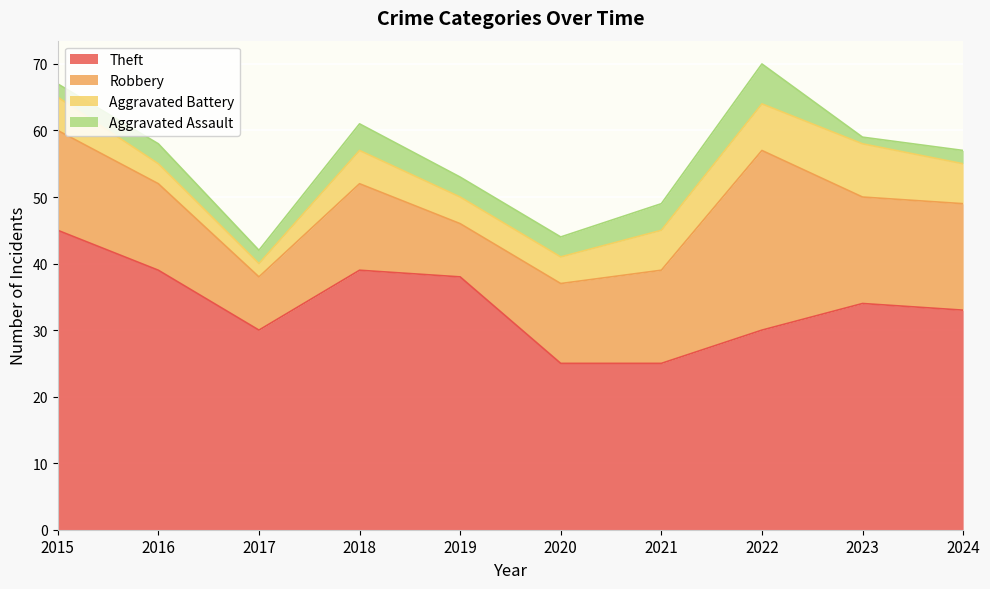

Does the chart display data point markers on the line(s)?

No